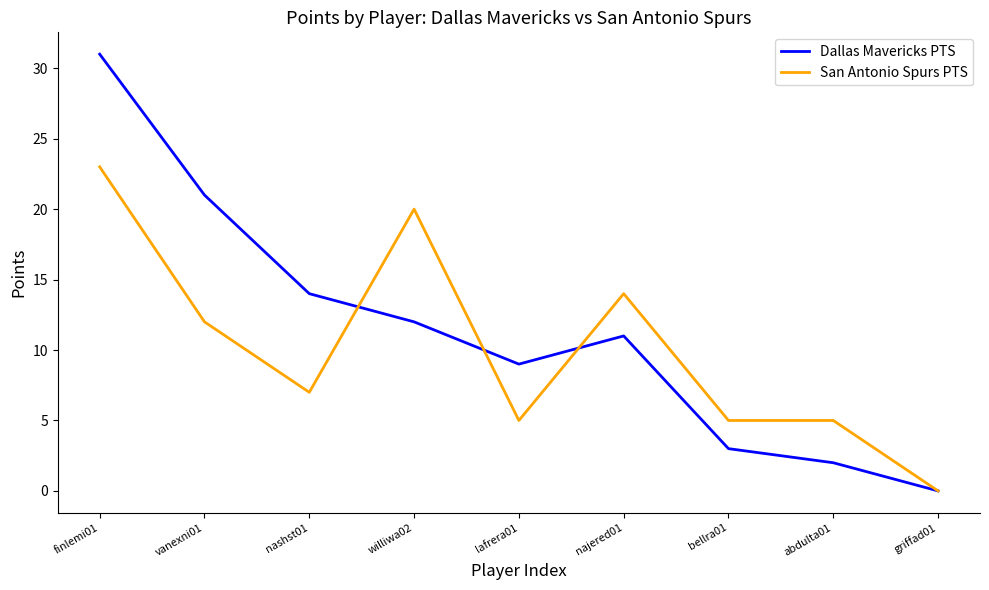

What position from the left is nashst01?

3